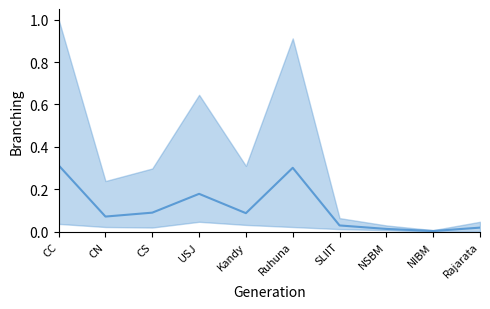

At which category does the data reach its first local valley?

CN